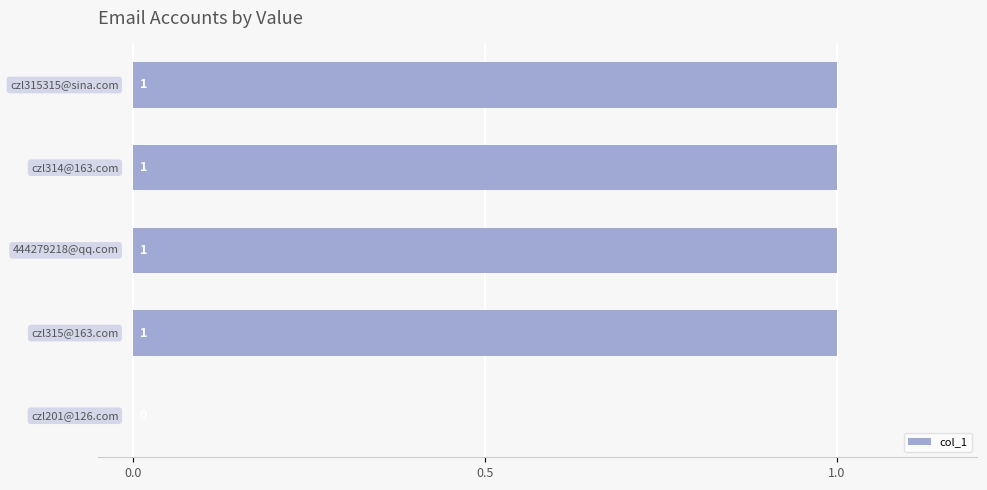

How many values are between 1 and 2?

4